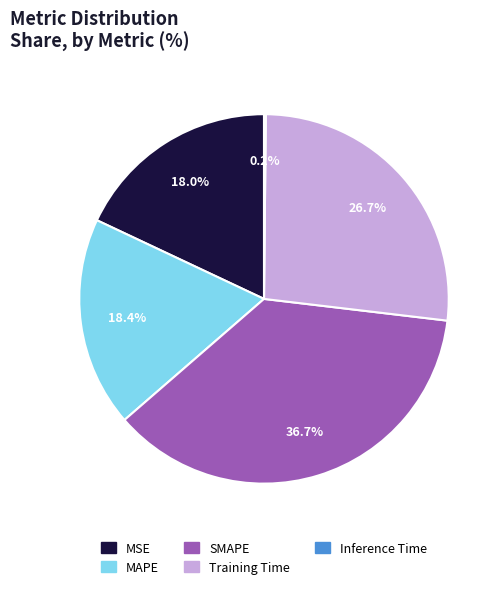

Is it true that MAPE is 18% of the pie?

True